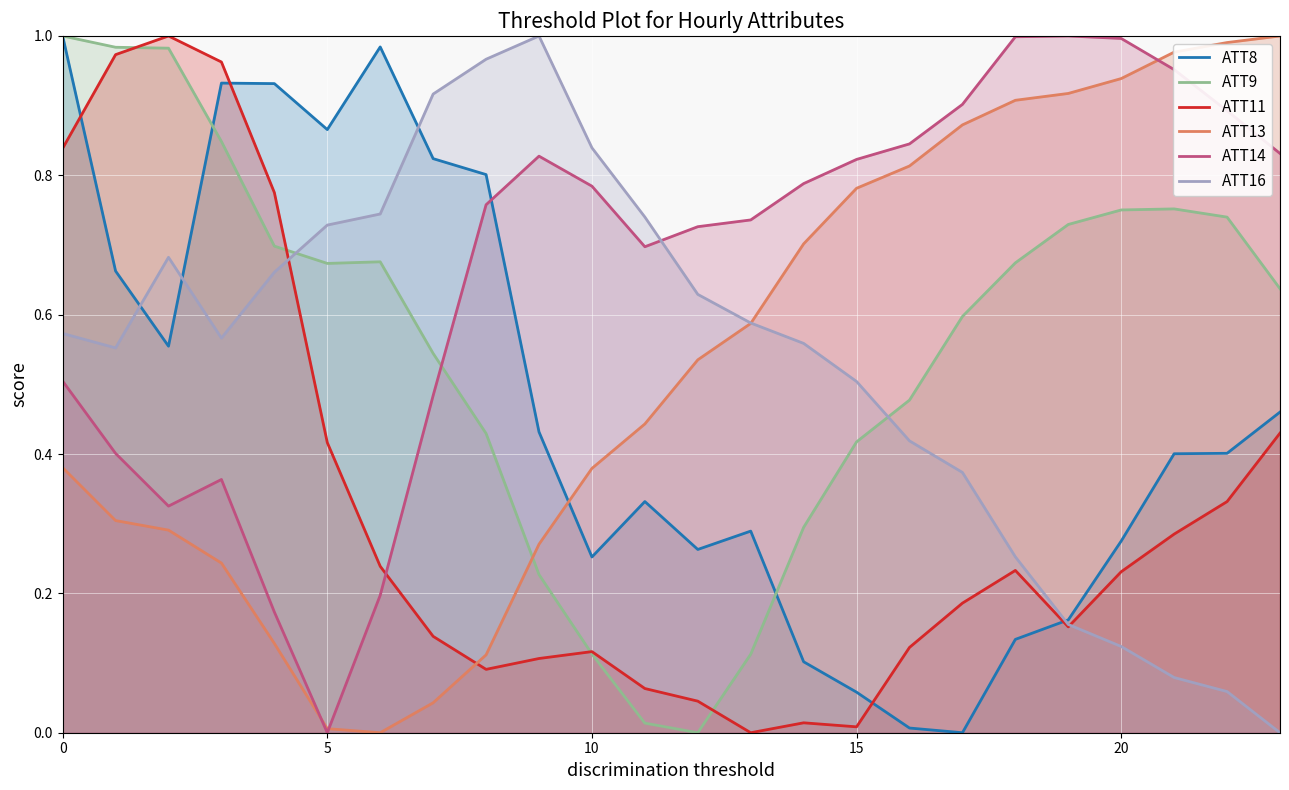

Between 22 and 23, which is larger?

23